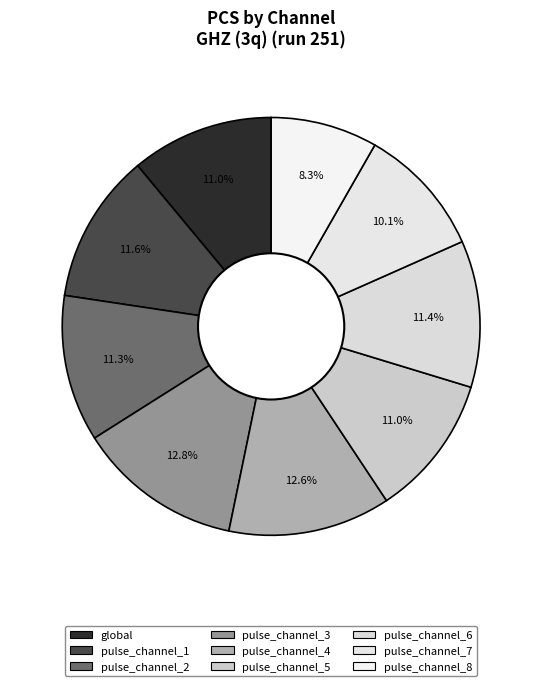

How many segments does this pie chart have?

9